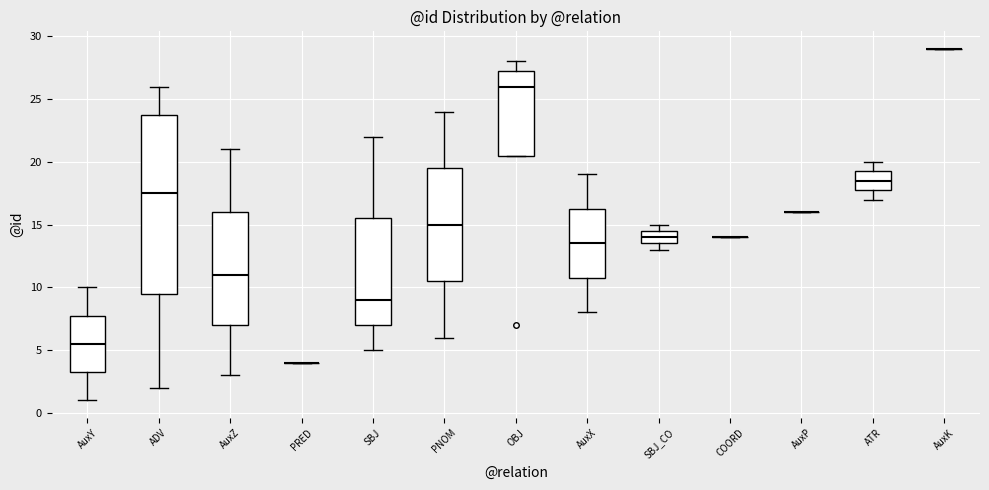

Which box is the tallest, from its lower edge to its upper edge?

ADV